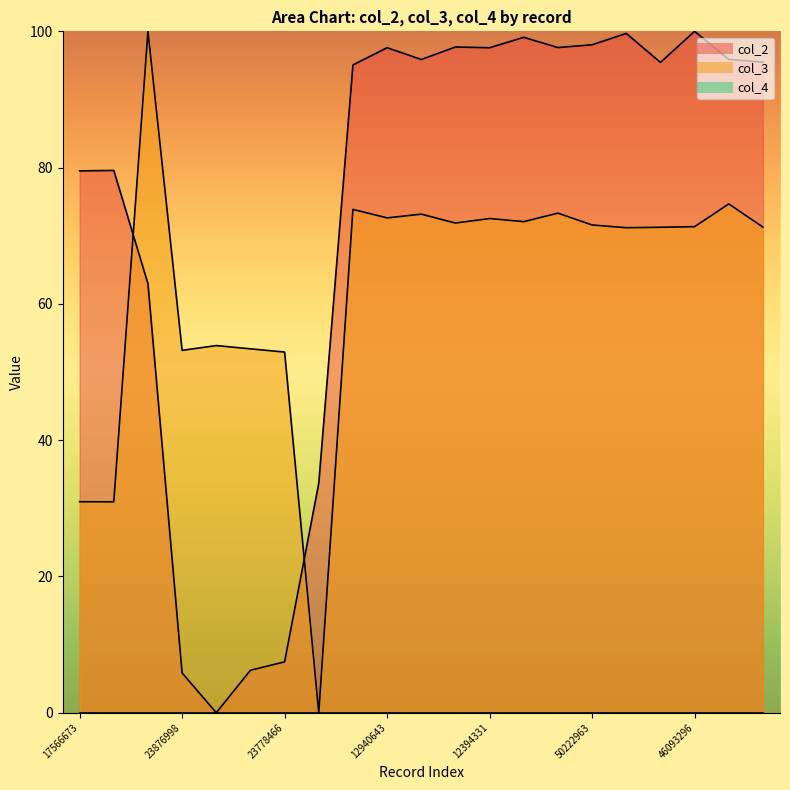

After their last crossing, which series has the higher values: col_2 or col_3?

col_2